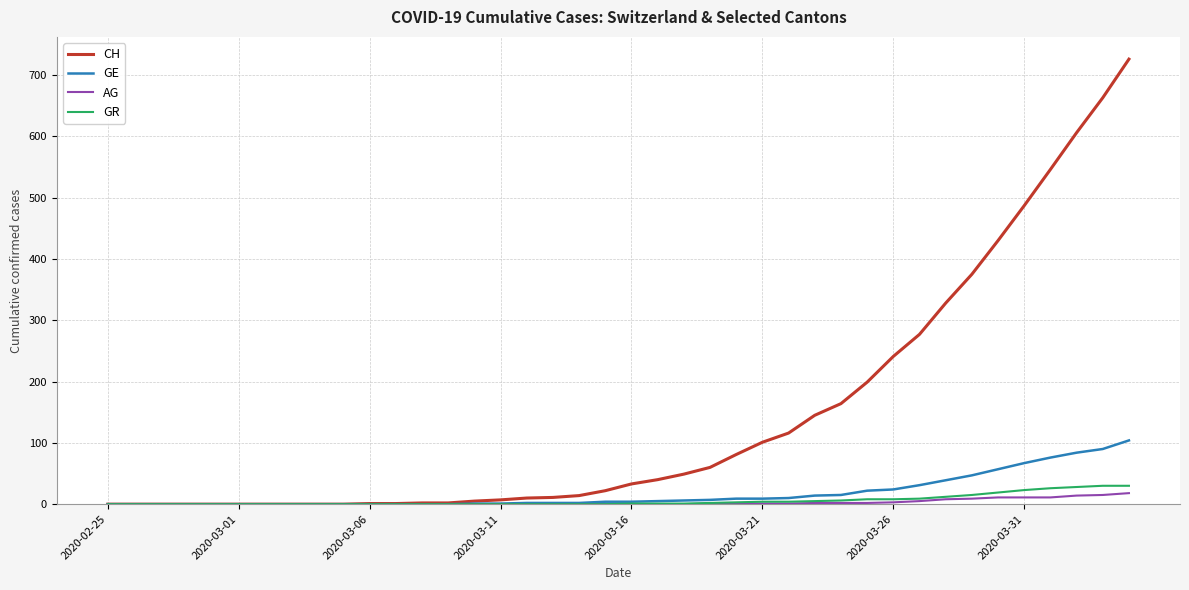

Which series has the largest range (max minus min)?

CH